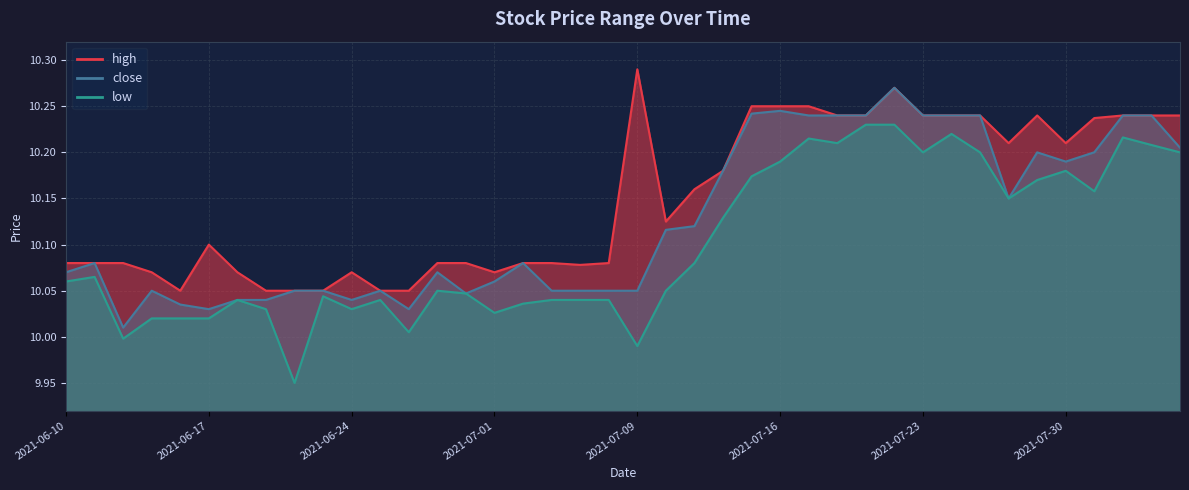

At which category is the sum across all series the highest?

2021-07-22